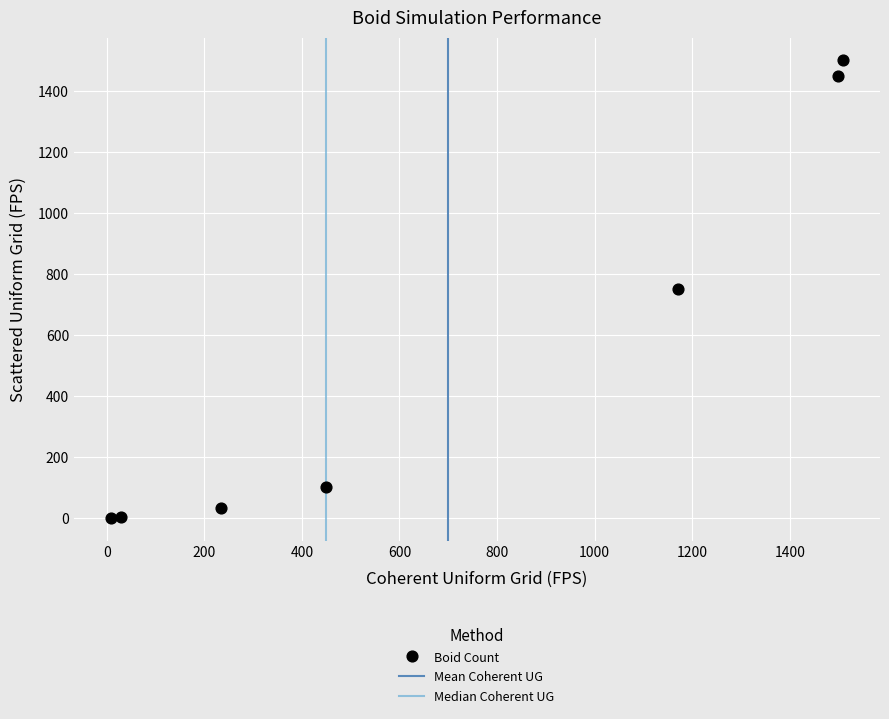

What is the average Y value?

547.7